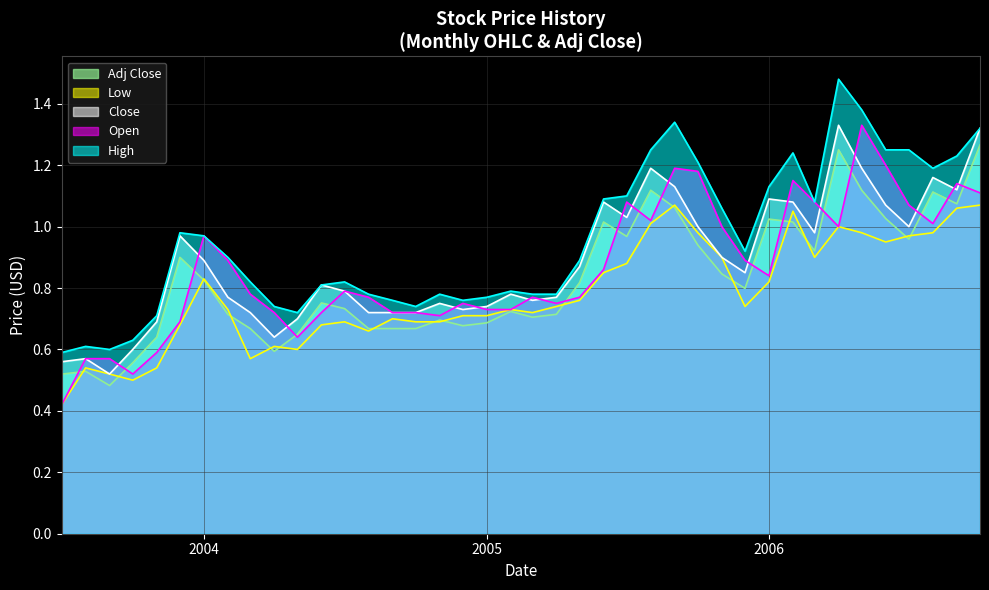

How many lines are shown in the chart?

5